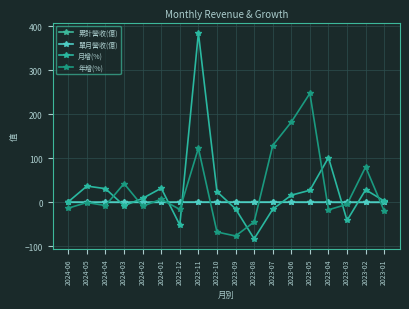

At which category is the sum across all series the highest?

2023-11